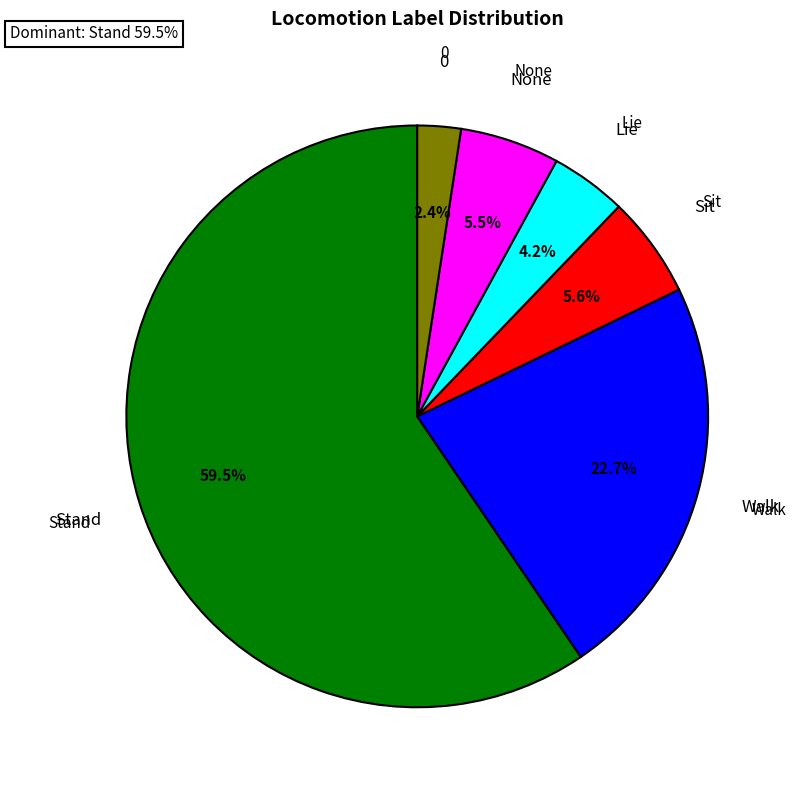

Is there a majority slice in this chart?

Yes